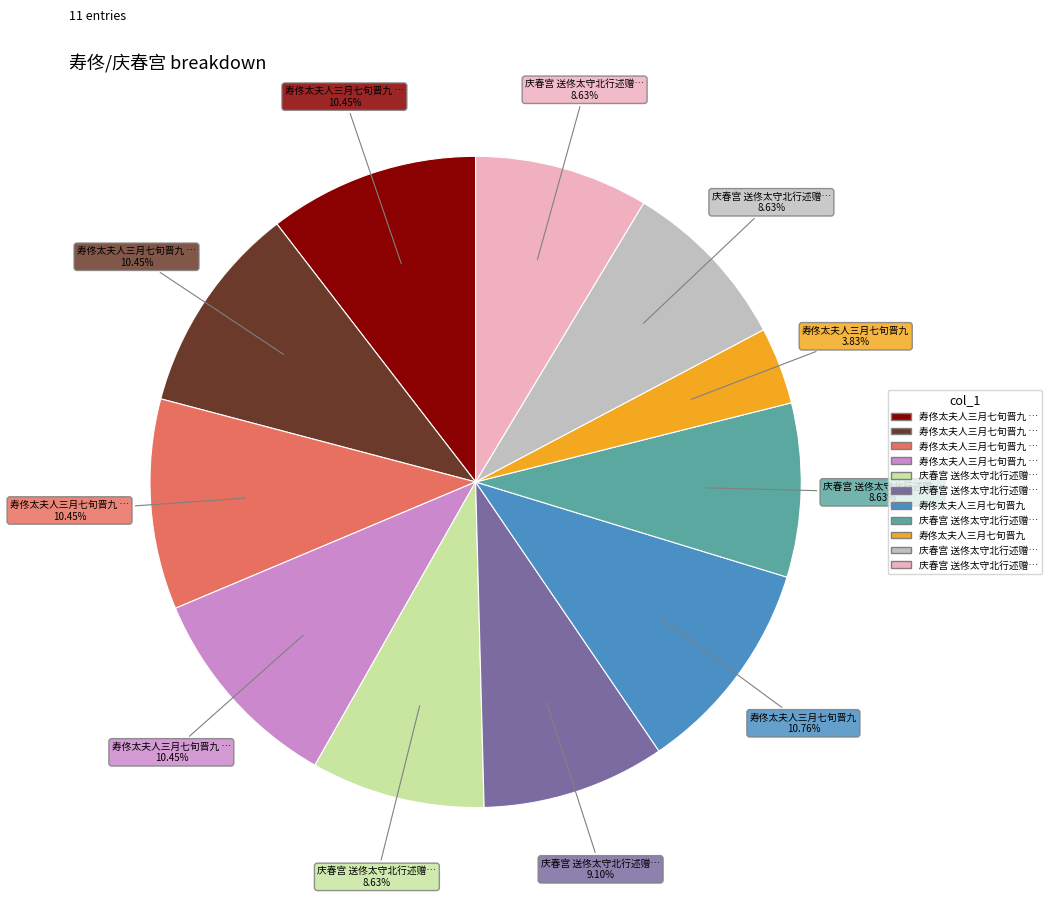

Does any single category account for the majority?

No